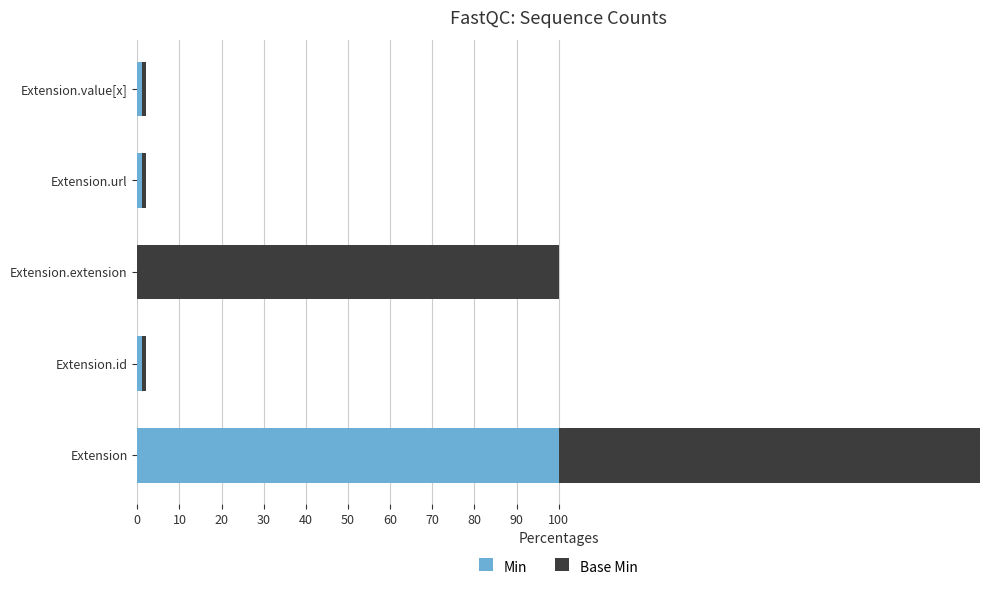

At which category is the sum across all series the highest?

Extension